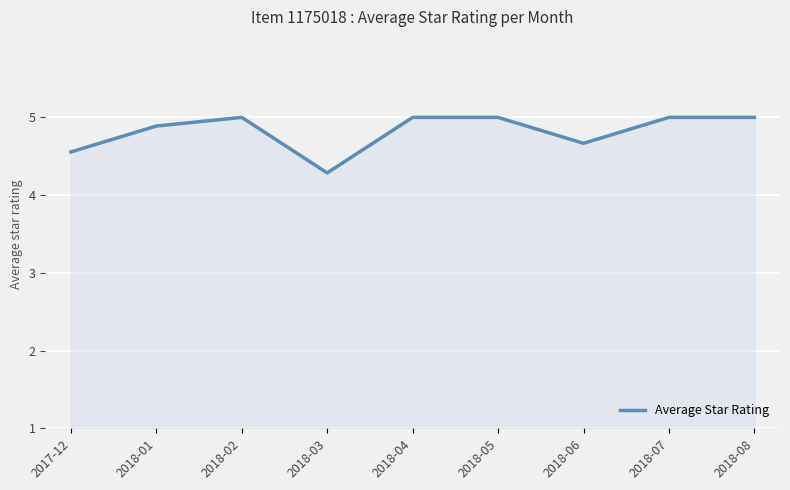

What is the sum of all values?

43.4